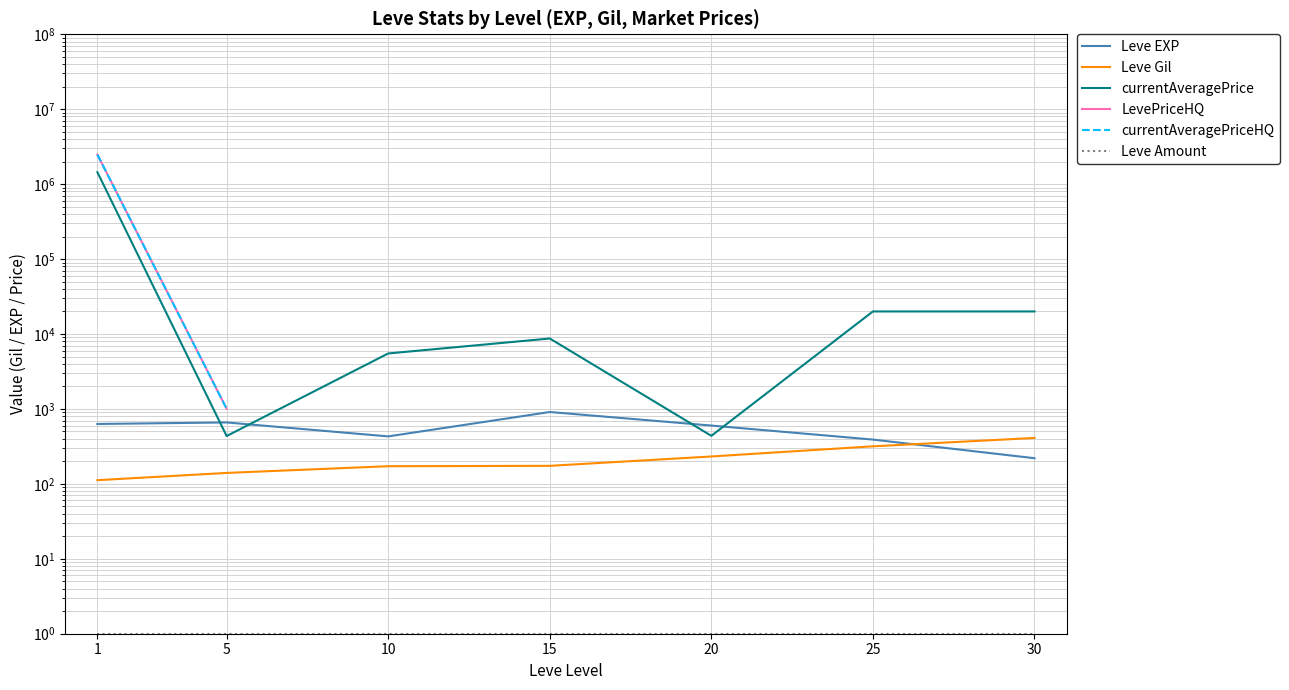

Which category has the highest value in the Leve Gil series?

30